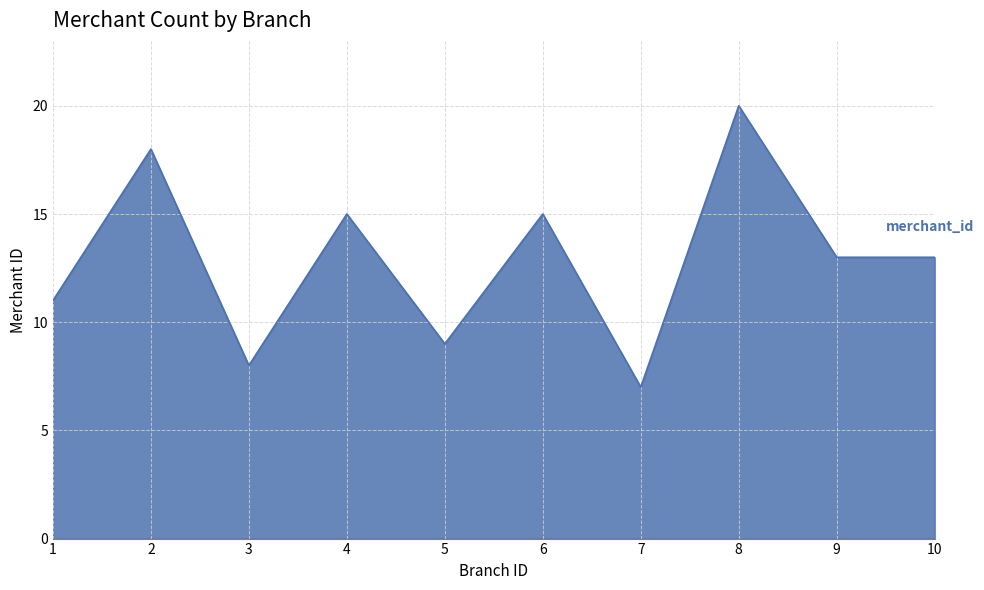

What is the change in value from 7 to 8?

+13